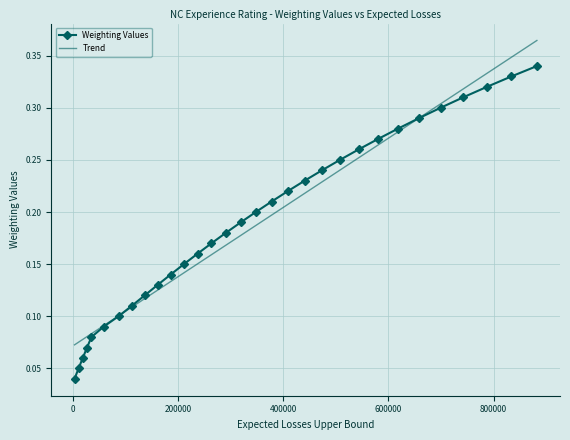

Rank the series by their maximum value, from lowest to highest.

Weighting Values, Trend